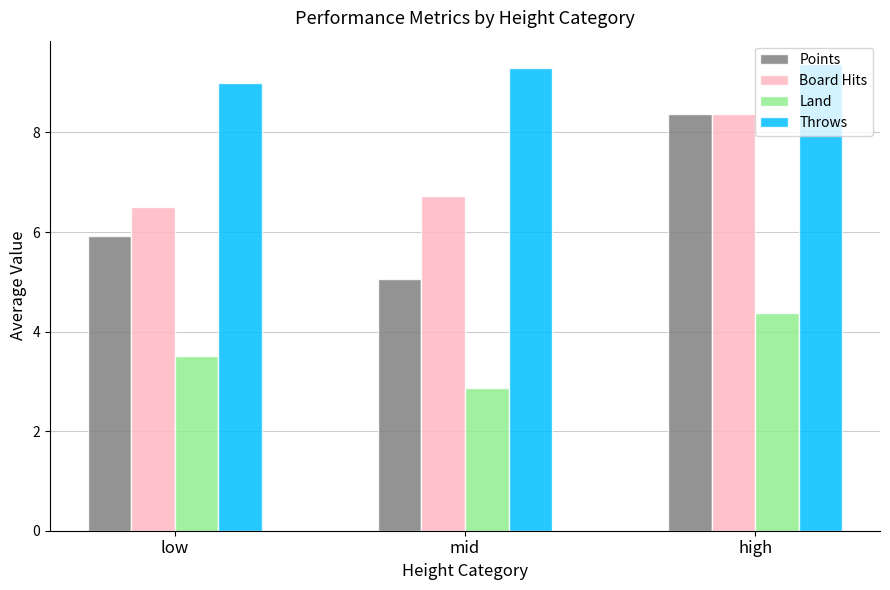

How many values in the Land series exceed 3?

2